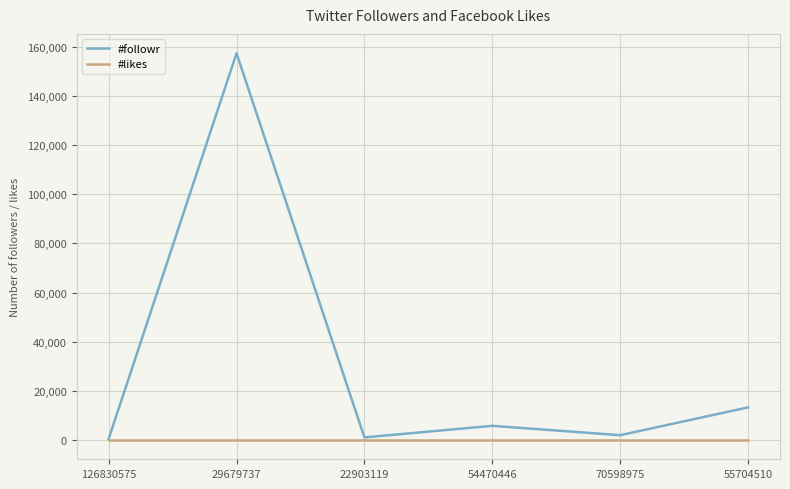

What is the highest value of the #followr series?

157419